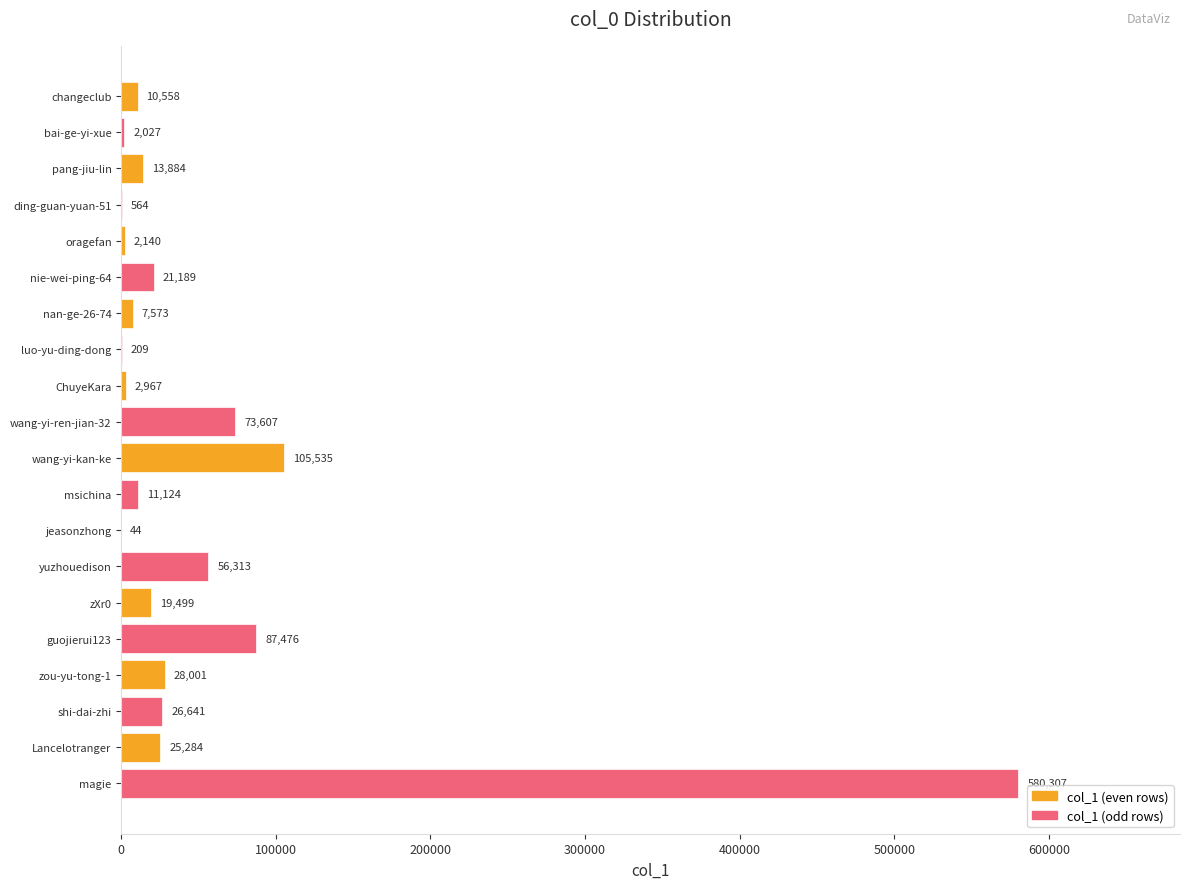

Read the value at oragefan, to the nearest 100.

2100